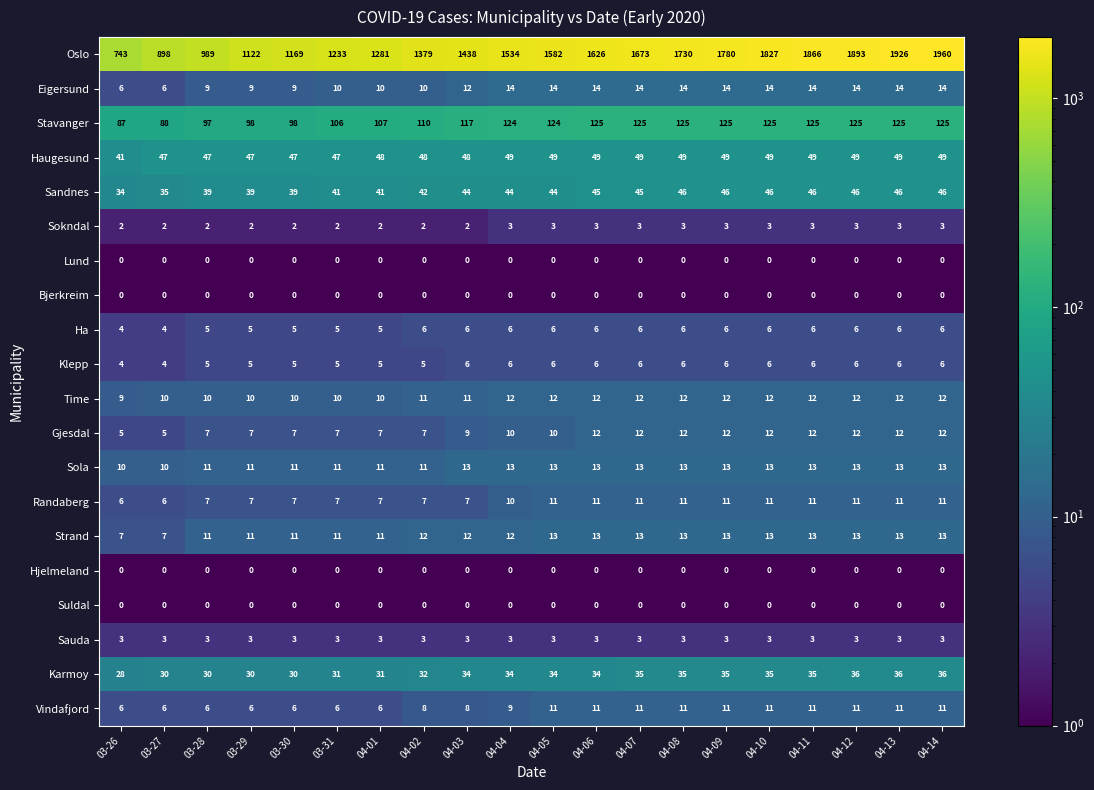

Which series has the largest total across all categories?

Oslo